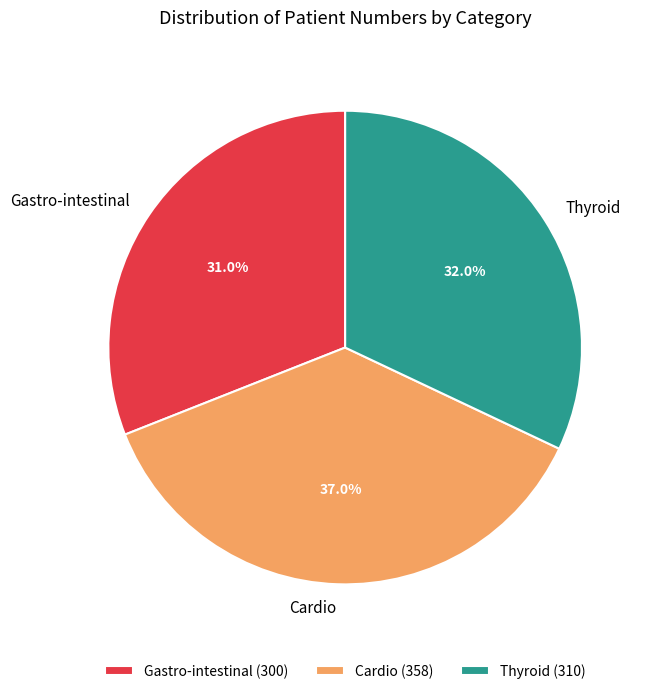

What is the total percentage of Cardio and Thyroid?

69.0%